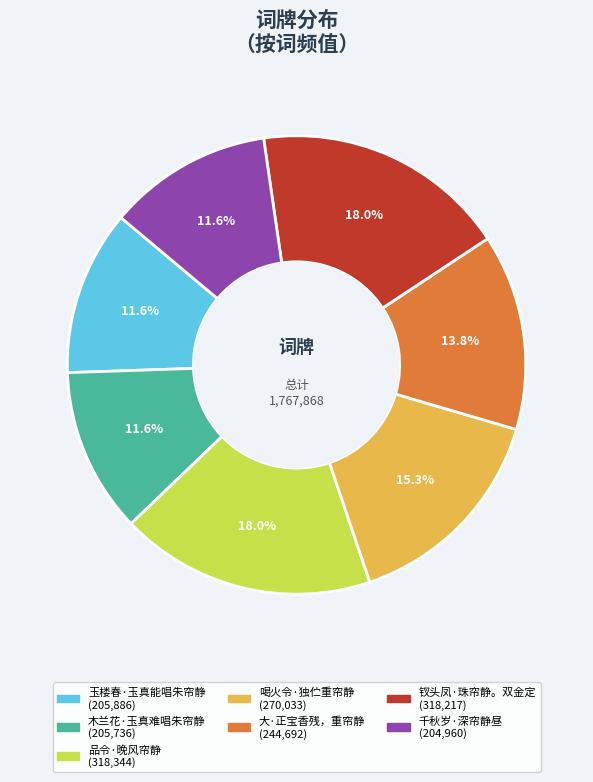

Is there any slice that represents more than half of the pie?

No